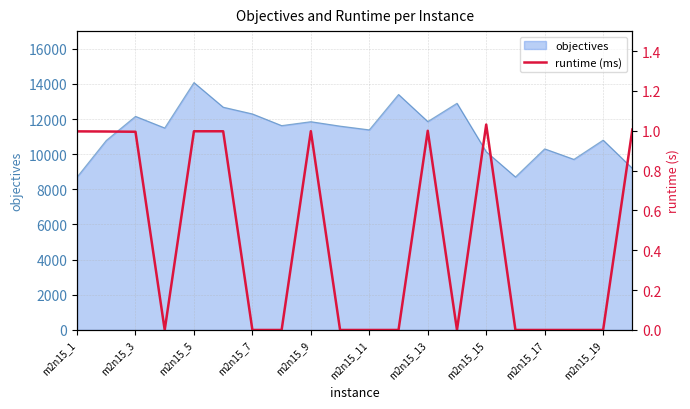

Does the chart have visible grid lines?

Yes